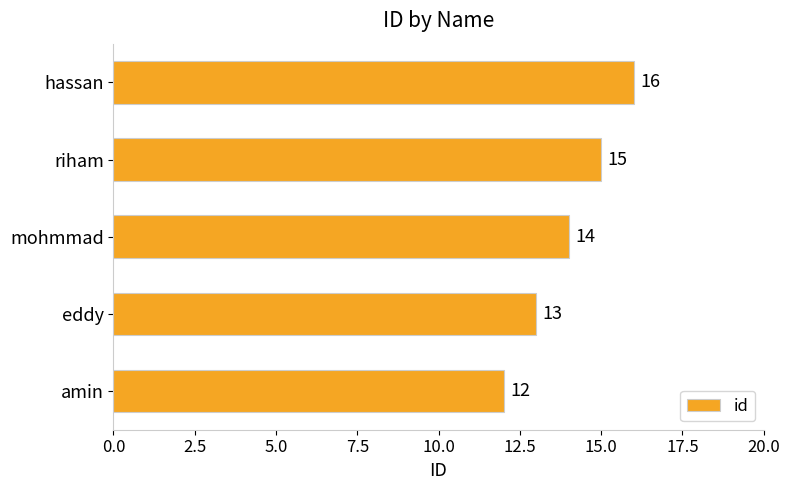

How many categories are shown in the chart?

5